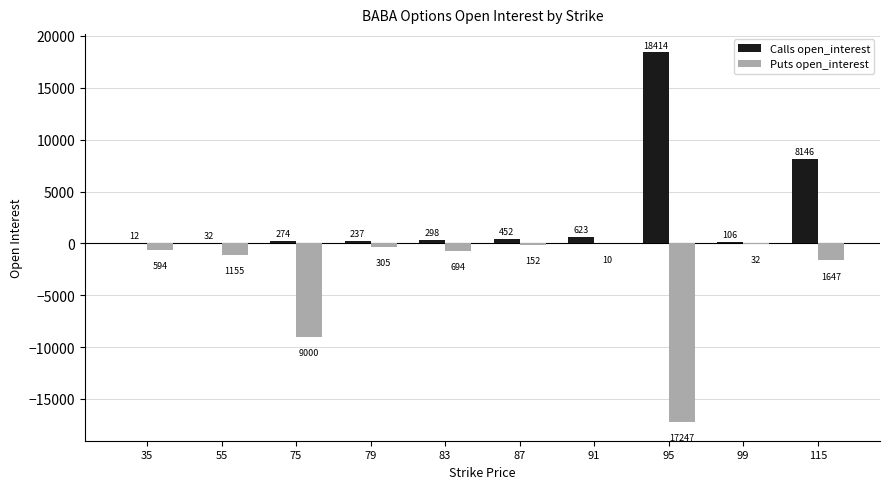

Reading right to left, what are all the values shown in this chart?

Calls open_interest: 115=8146	99=106	95=18414	91=623	87=452	83=298	79=237	75=274	55=32	35=12
Puts open_interest: 115=-1647	99=-32	95=-17247	91=-10	87=-152	83=-694	79=-305	75=-9000	55=-1155	35=-594